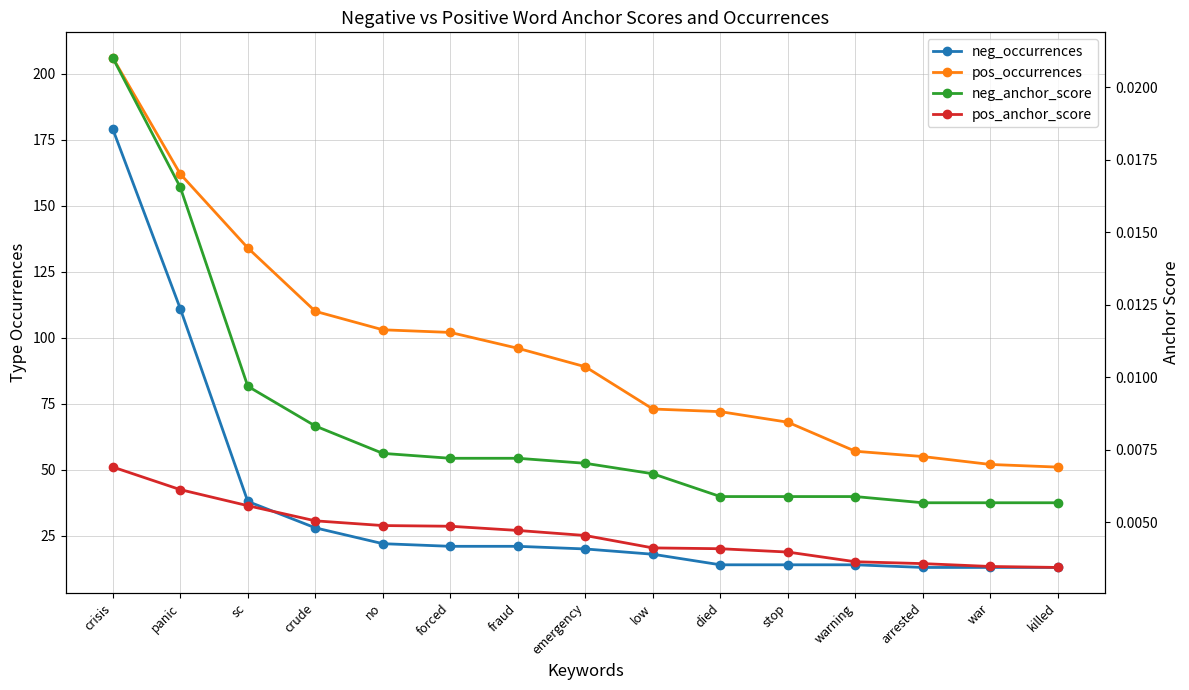

What is the label of the 8th point from the left?

emergency